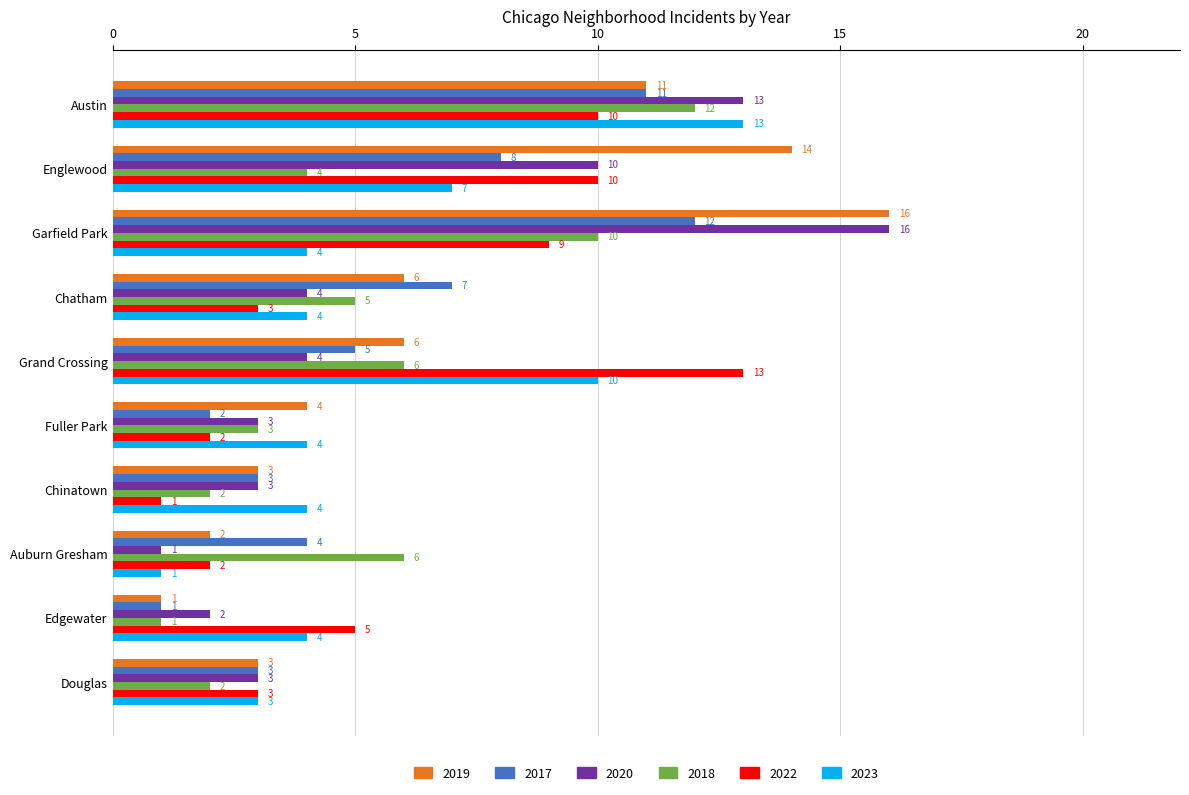

What value does the 2022 series have at Garfield Park, to the nearest 5?

10